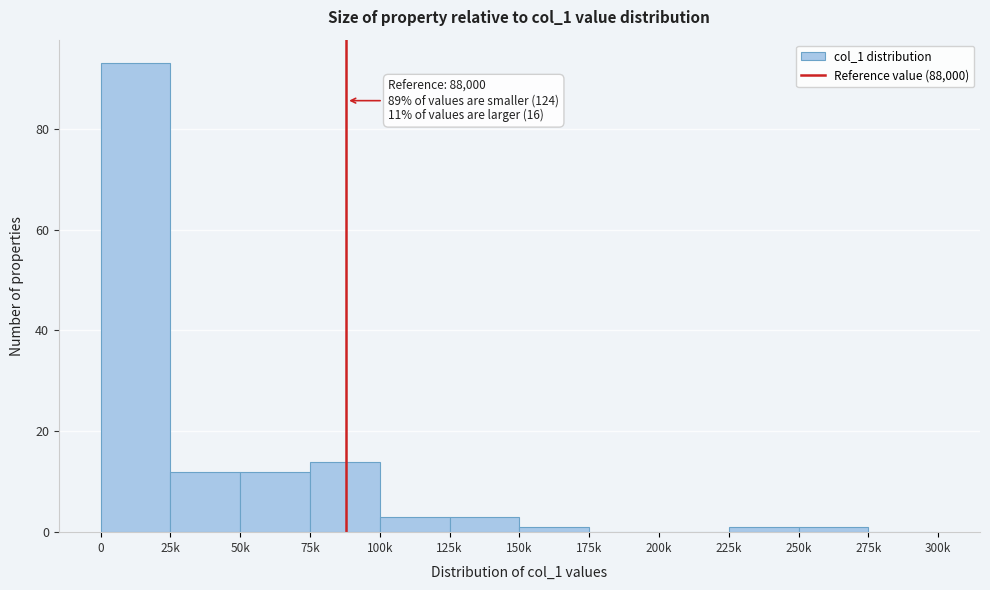

Reading right to left, list all the values displayed in this chart.

275k=0	250k=1	225k=1	200k=0	175k=0	150k=1	125k=3	100k=3	75k=14	50k=12	25k=12	0=93